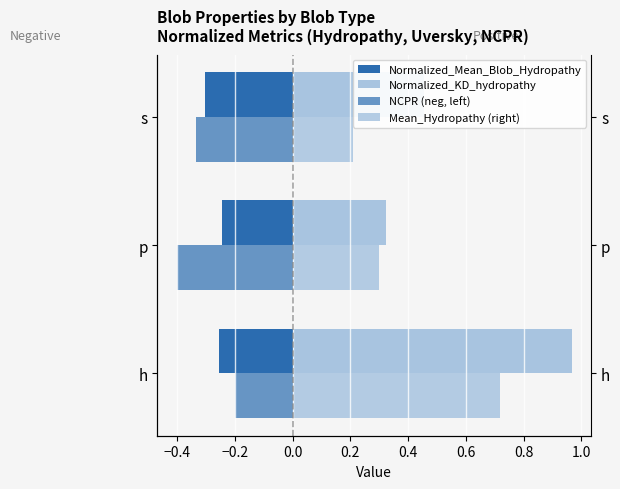

What is the sum of all Normalized_KD_hydropathy values?

1.7